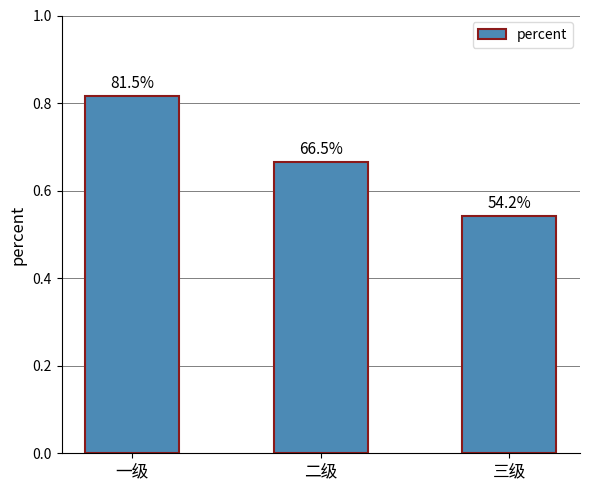

Count the values in the range 0 to 1.

3